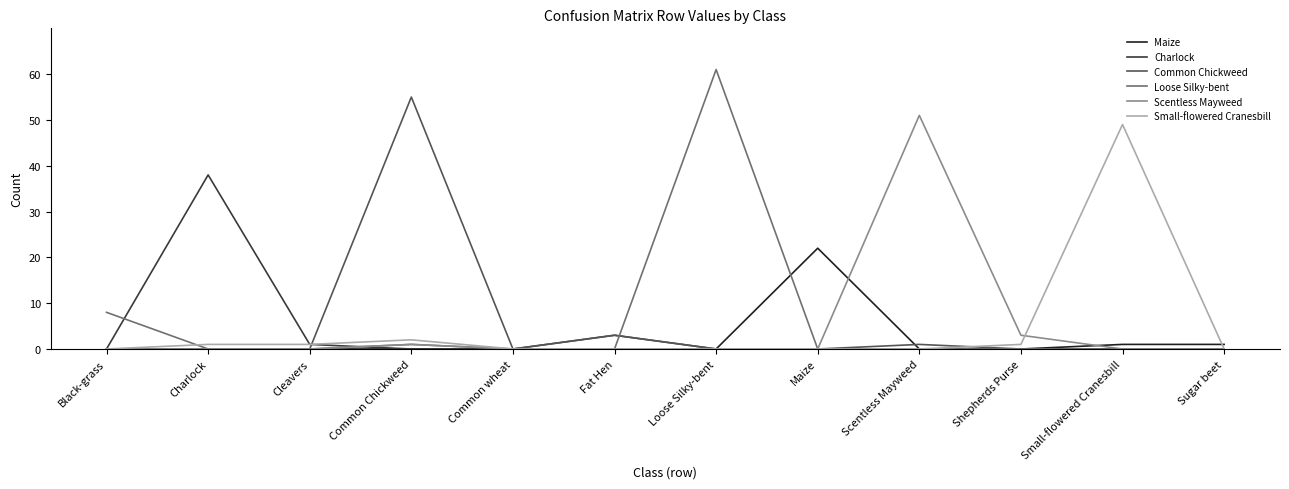

What are all the series names shown in the legend?

Maize, Charlock, Common Chickweed, Loose Silky-bent, Scentless Mayweed, Small-flowered Cranesbill